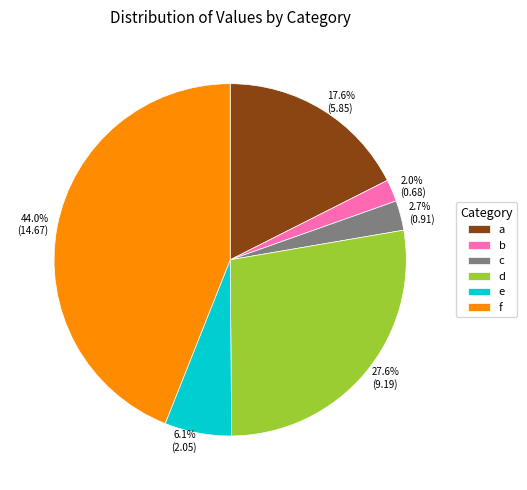

How many slices are in this pie chart?

6